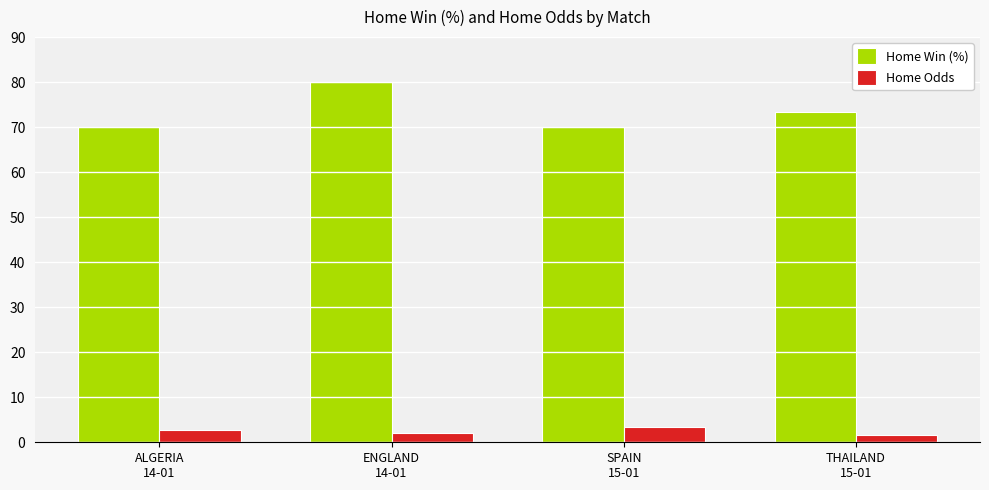

At which category is the sum across all series the highest?

ENGLAND
14-01